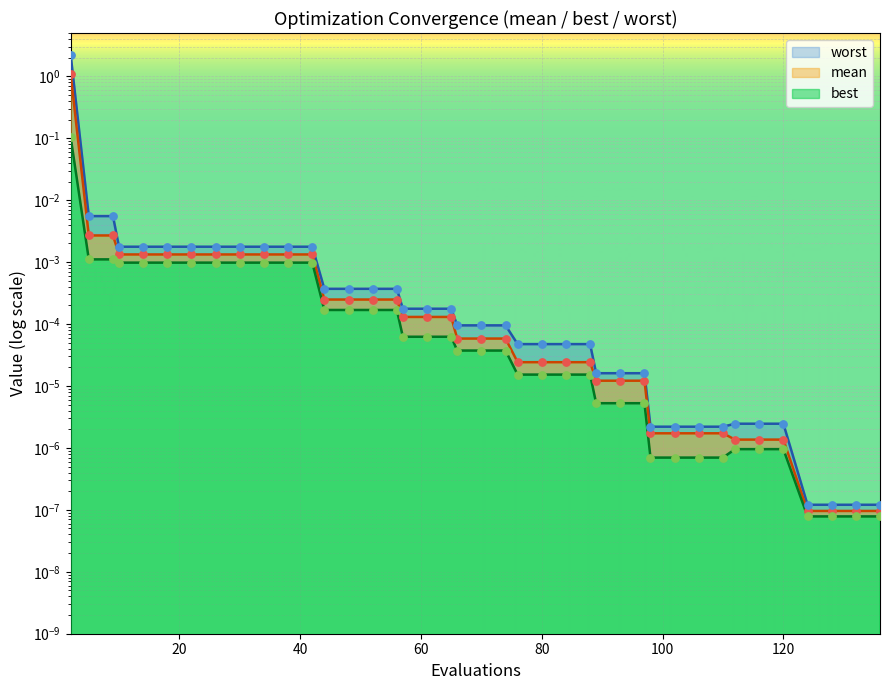

At which category is the sum across all series the highest?

2